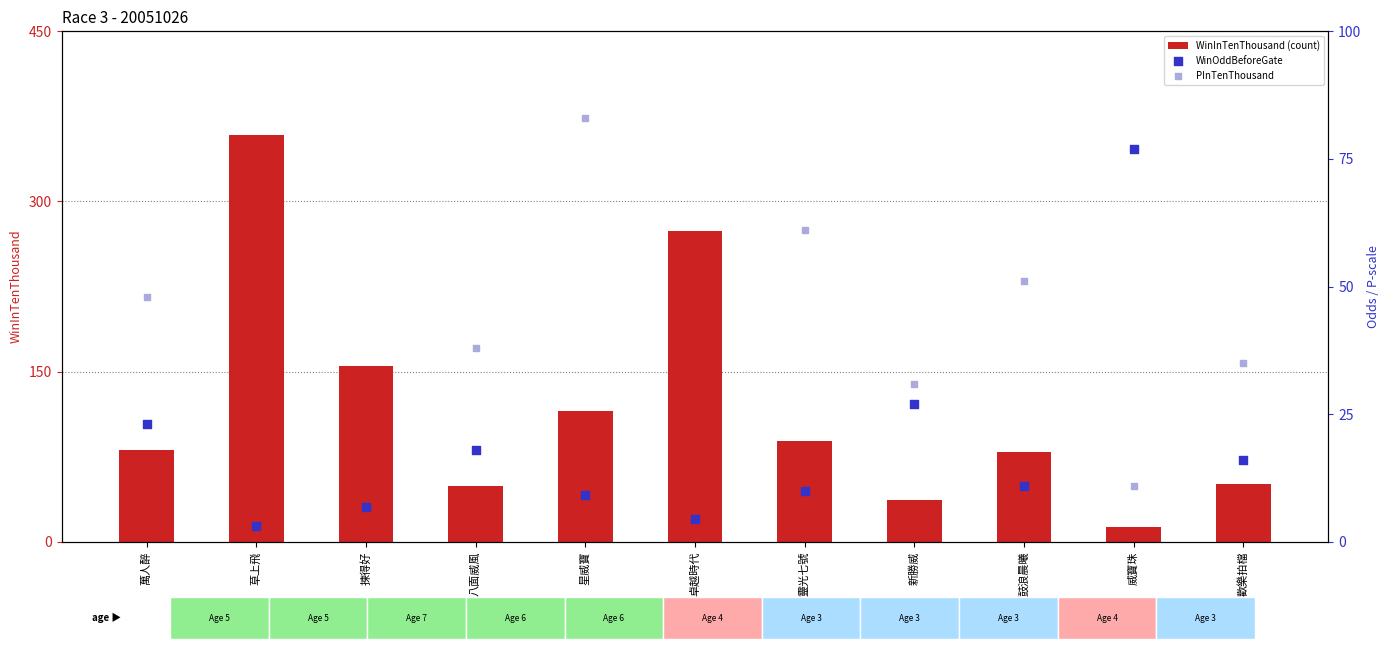

Which series has the largest Y range (max minus min)?

WinInTenThousand (count)